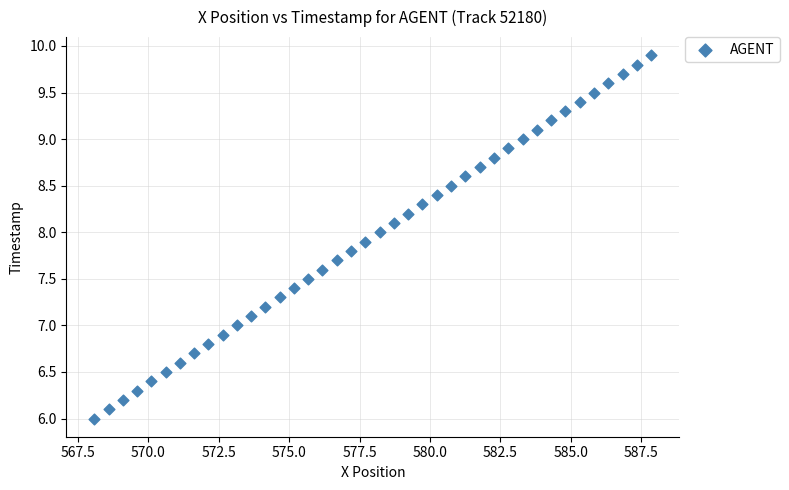

What is the range of Y values (max minus min)?

3.9